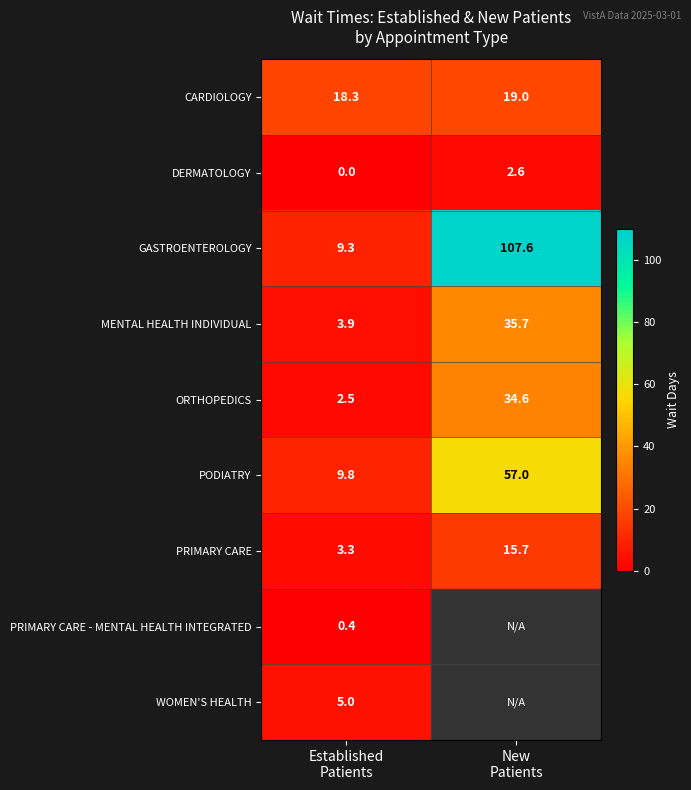

What is the sum of all MENTAL HEALTH INDIVIDUAL values?

39.6